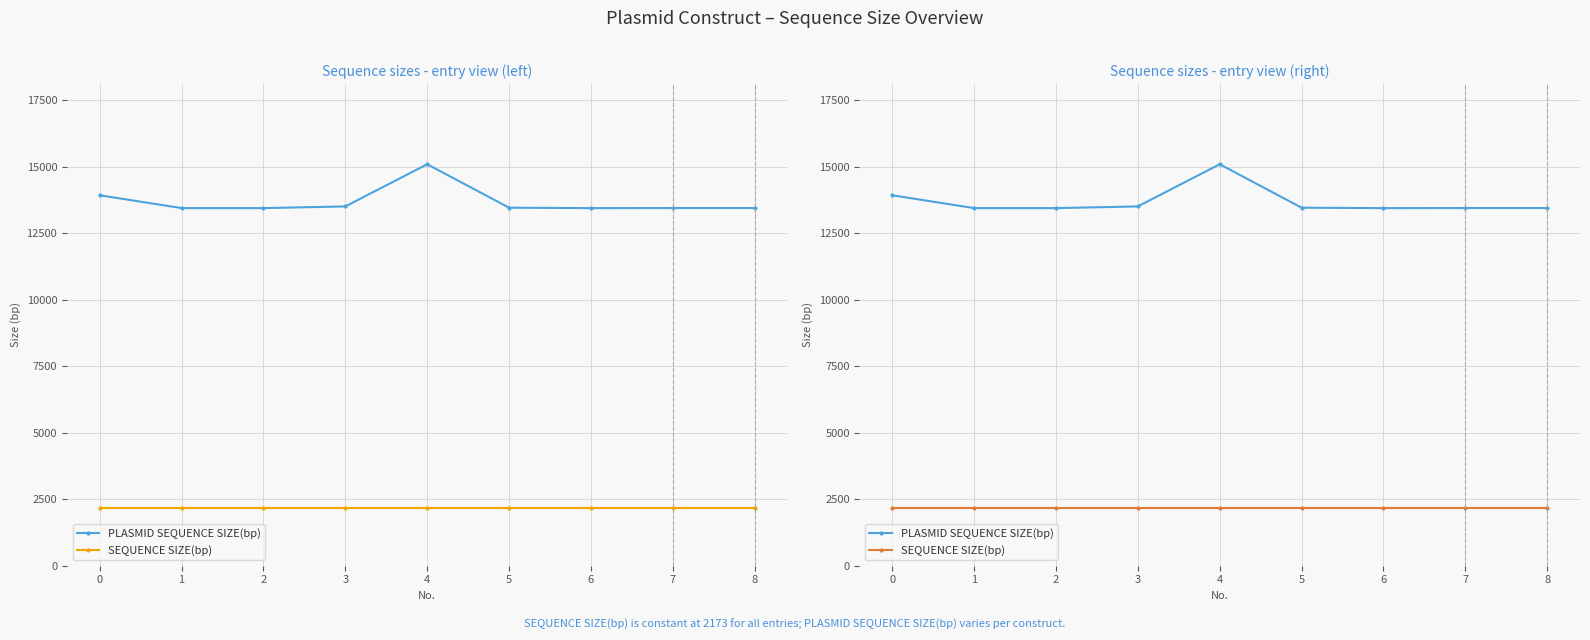

Which series has the largest total across all categories?

PLASMID SEQUENCE SIZE(bp)